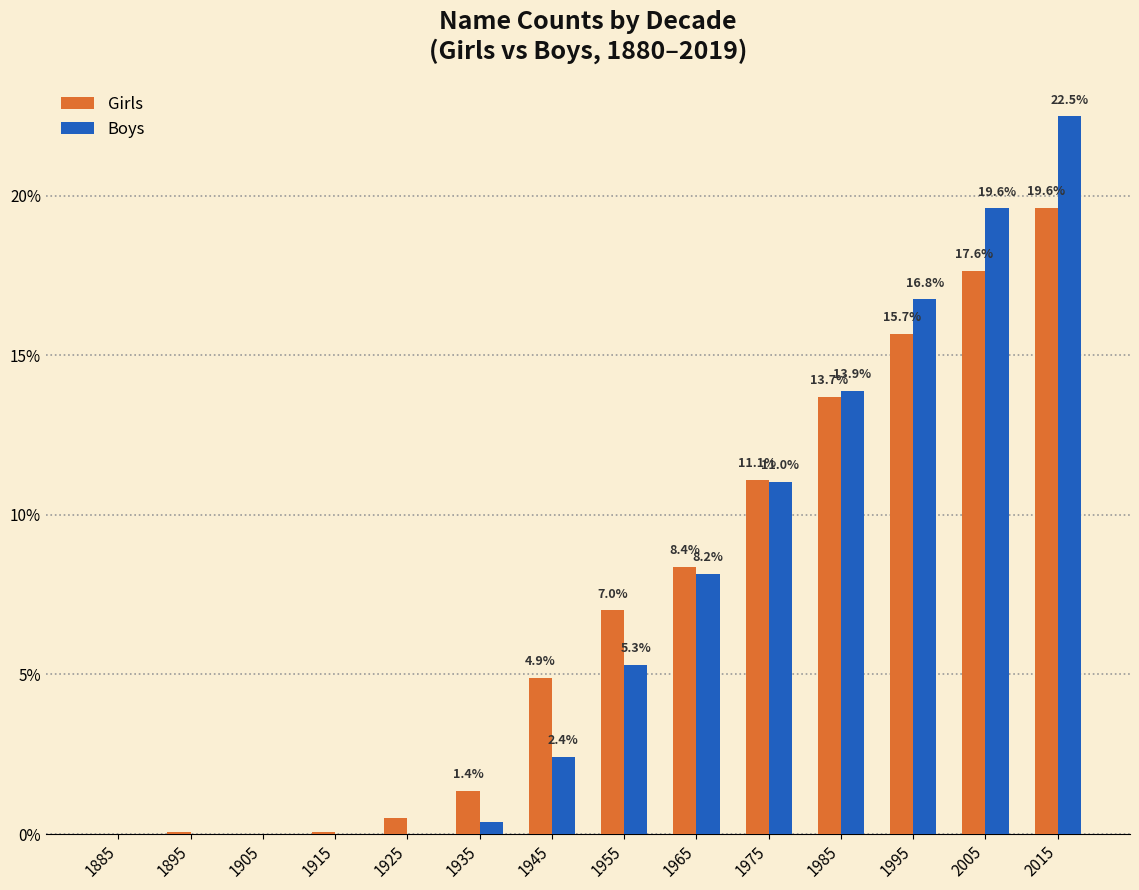

In the Boys series, which range on the x-axis has the tallest bar?

2010 to 2020